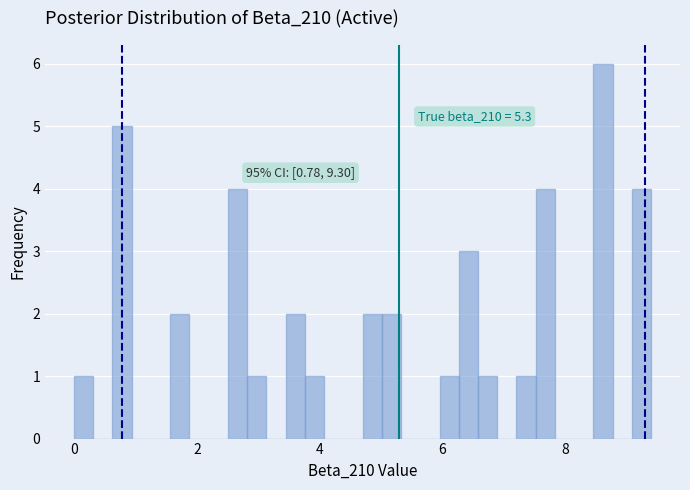

Read against the x-axis, roughly where is the centre of the tallest bar?

8.6